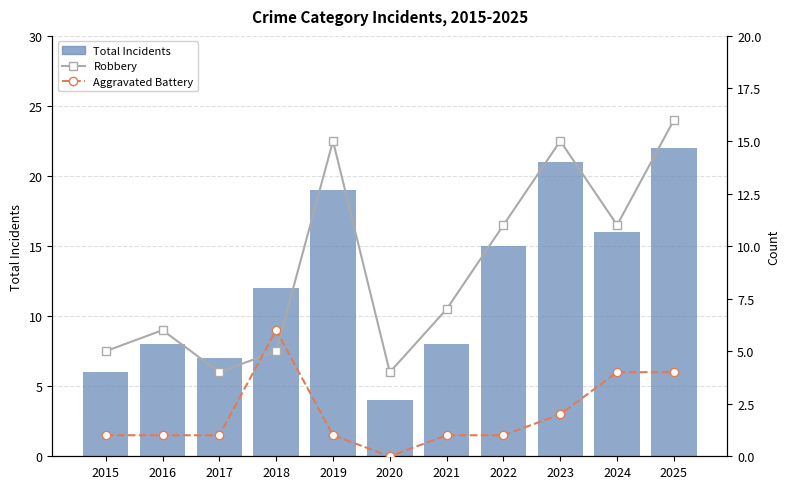

At which label is Total Incidents closest to 13?

2018